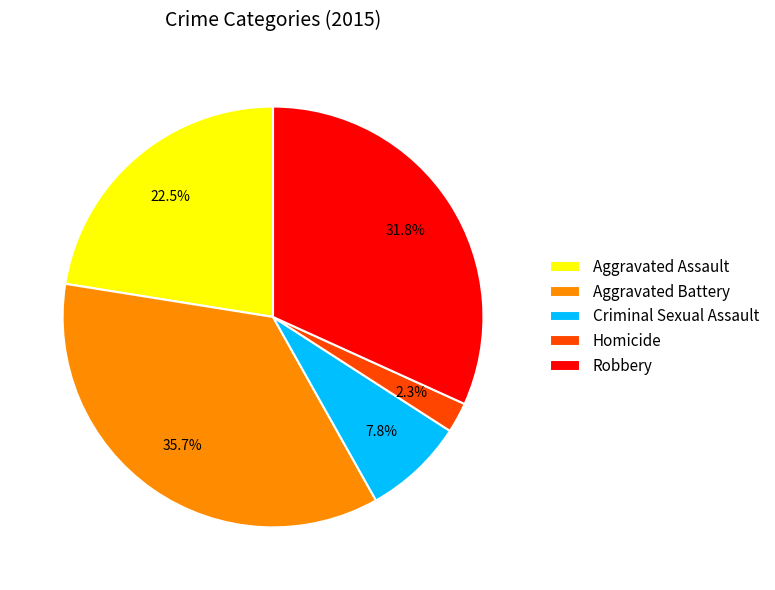

To the nearest percent, what percentage of the pie is Criminal Sexual Assault?

8%